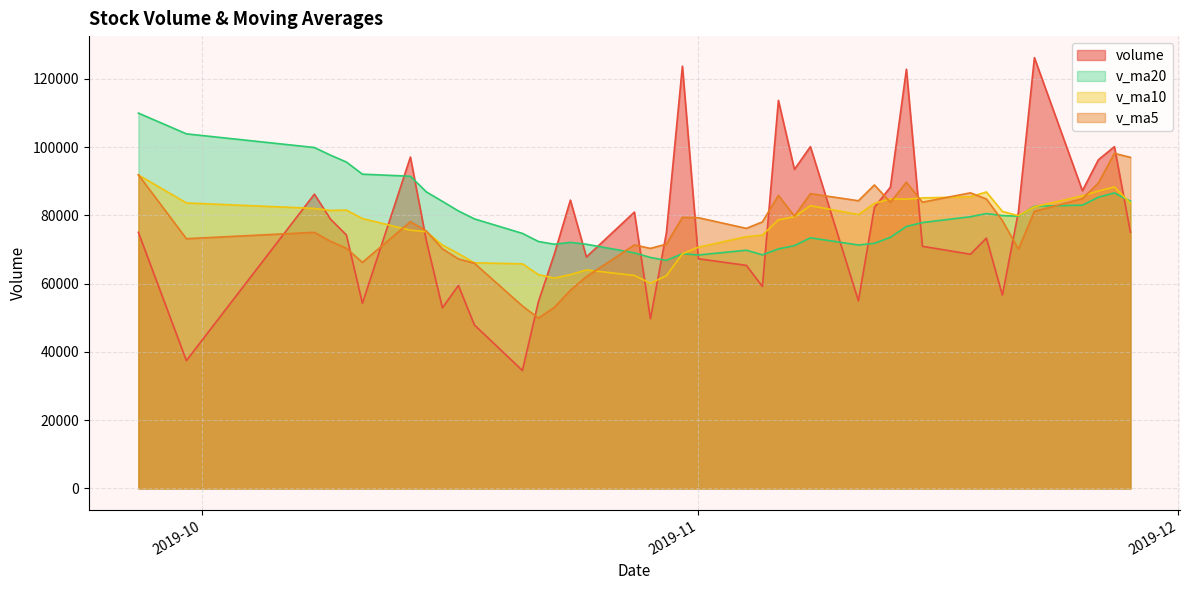

How many lines are shown in the chart?

4